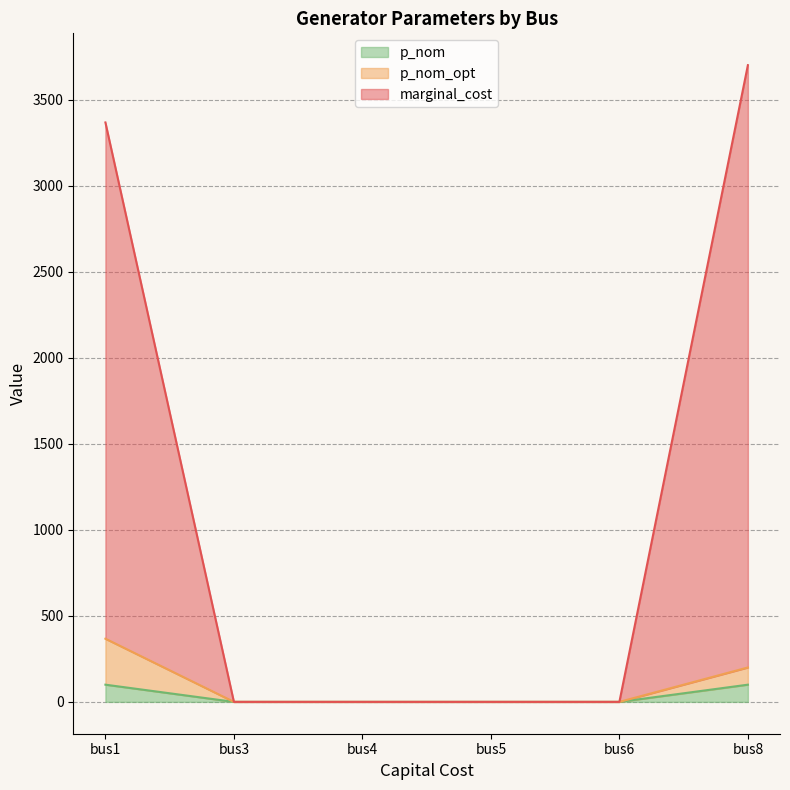

Which series has the widest spread of values?

marginal_cost